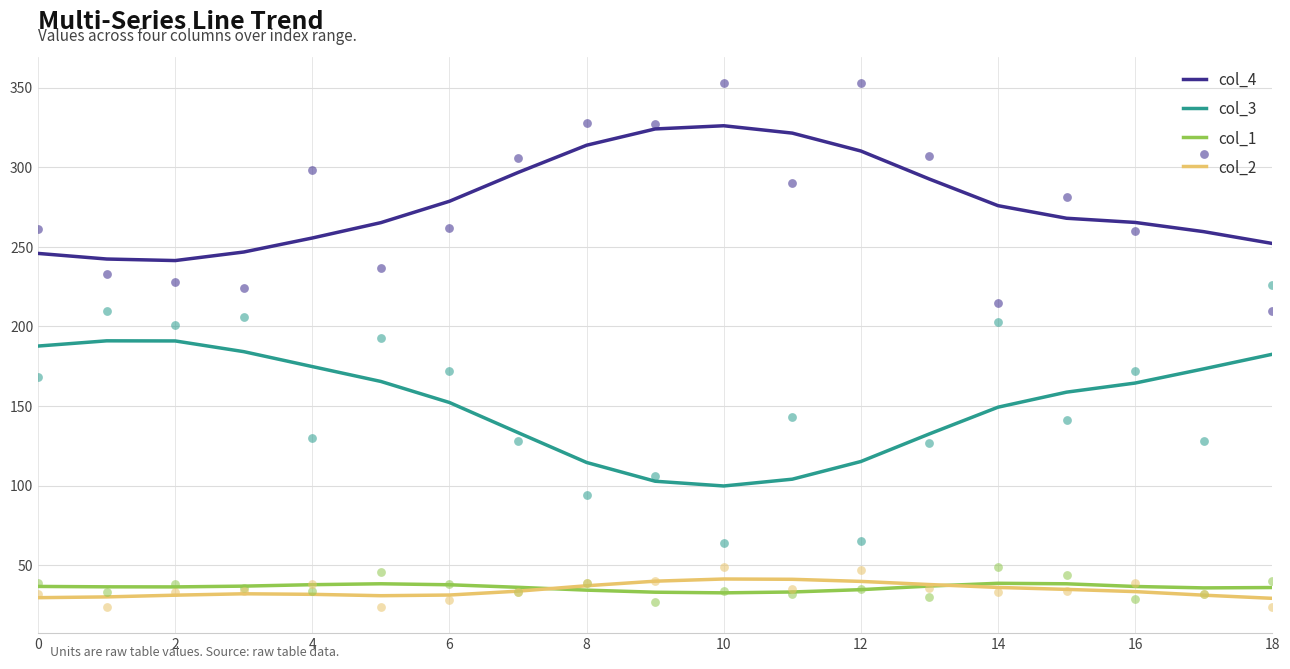

What is the minimum value for col_3?

99.8